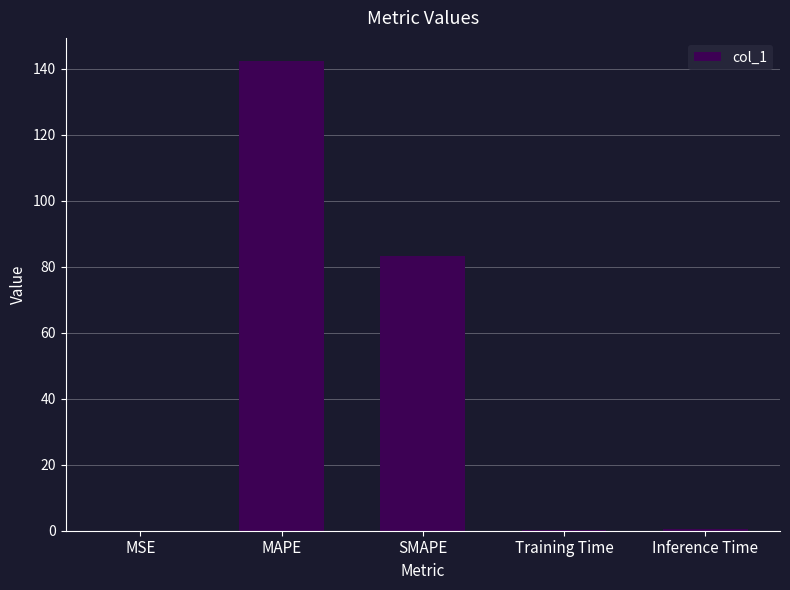

Are the bars horizontal?

No